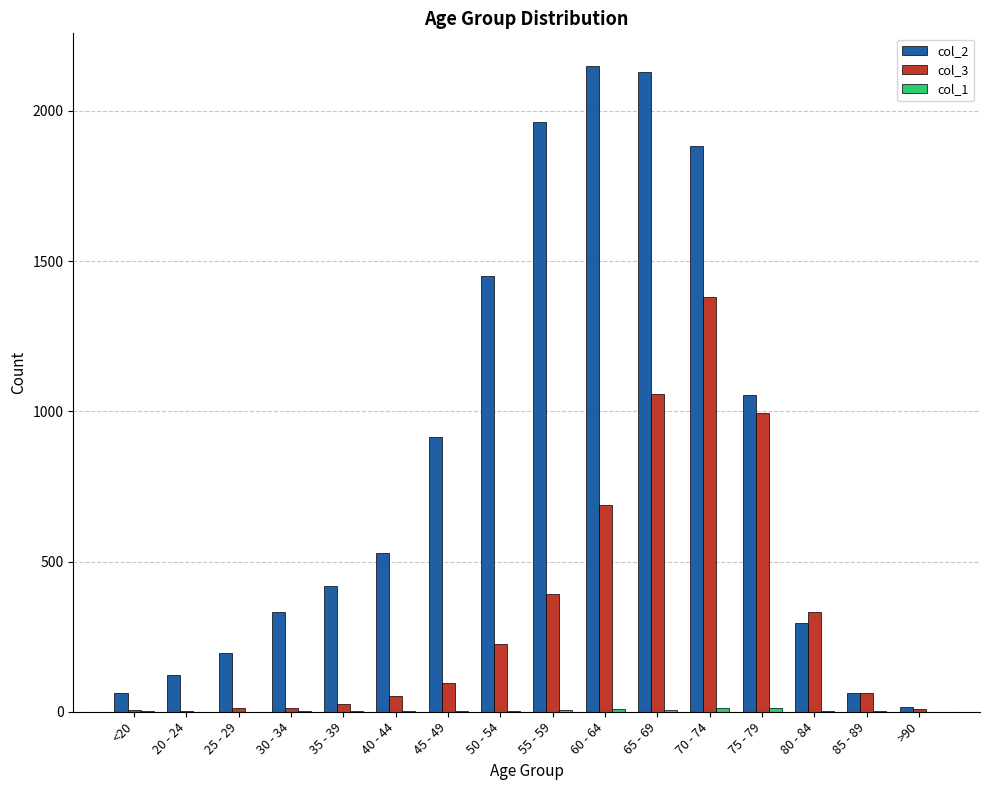

Which series has the largest total across all categories?

col_2